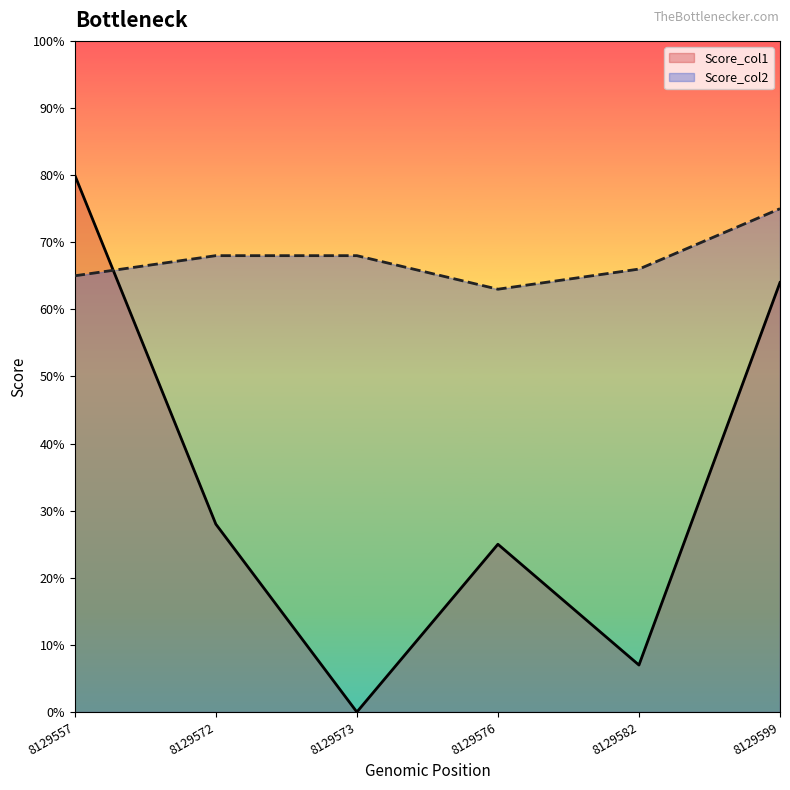

Between 8129582 and 8129599, which is larger?

8129599